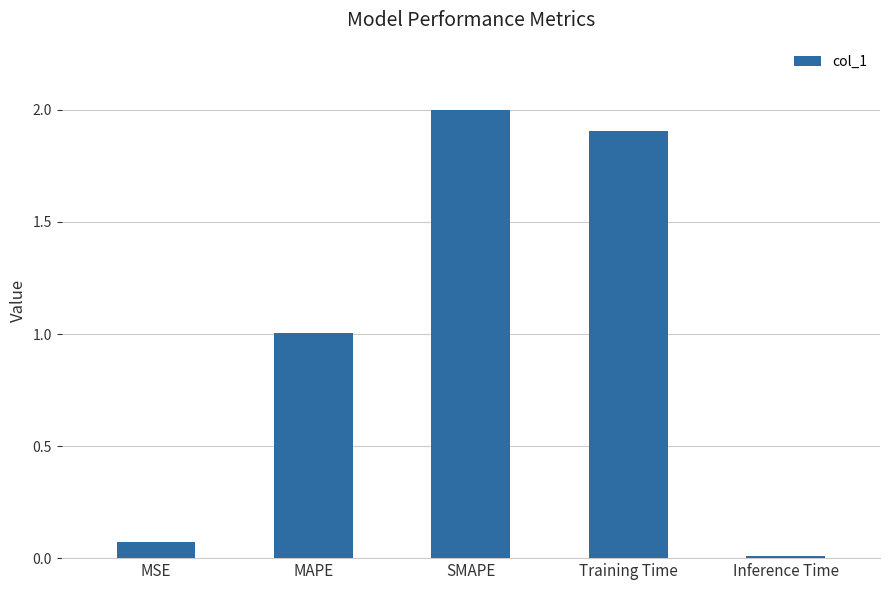

List the labels in order of value, largest first.

SMAPE, Training Time, MAPE, MSE, Inference Time